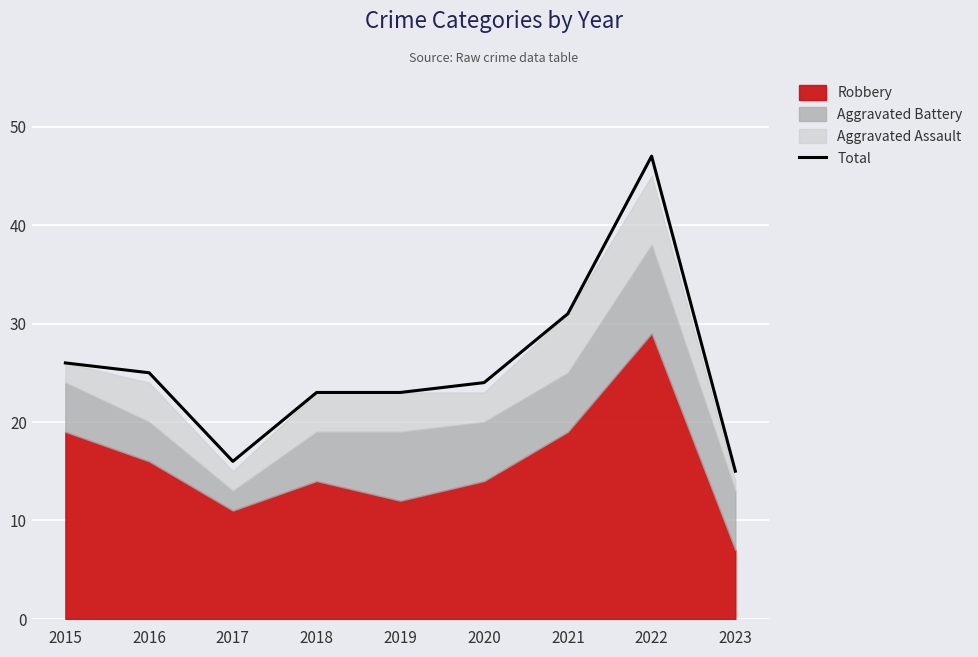

Reading left to right, transcribe all the data shown in this chart.

26	25	16	23	23	24	31	47	15